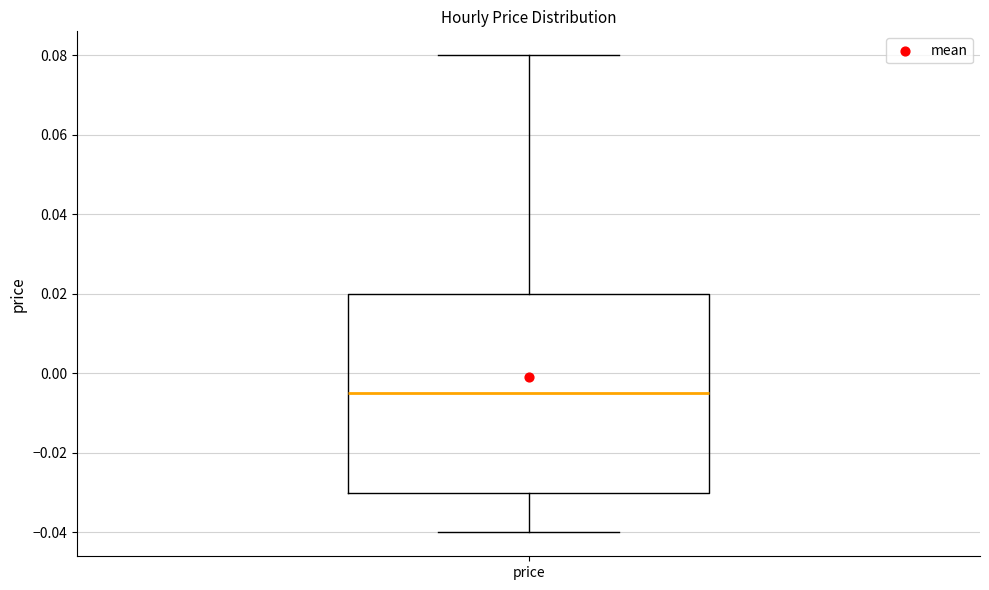

Transcribe this box plot: give where the median line is, the range the box spans, and where the two whiskers end, as read against the y-axis. The values are not printed on the chart, so give them approximately, as read against the axis.

median -0.004, box -0.030 to 0.020, whiskers -0.040 to 0.080